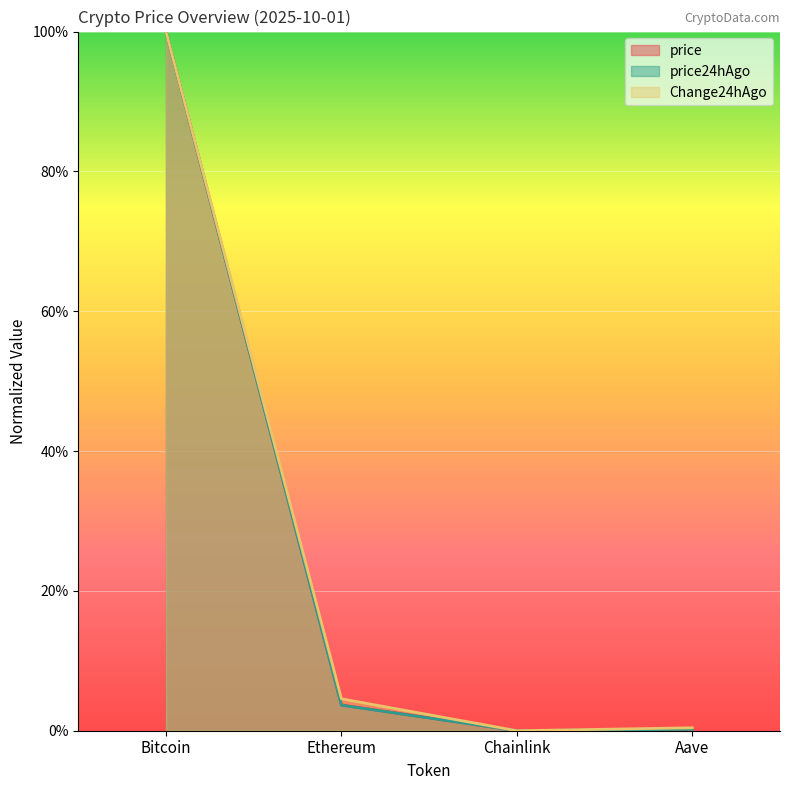

How many lines are shown in the chart?

3